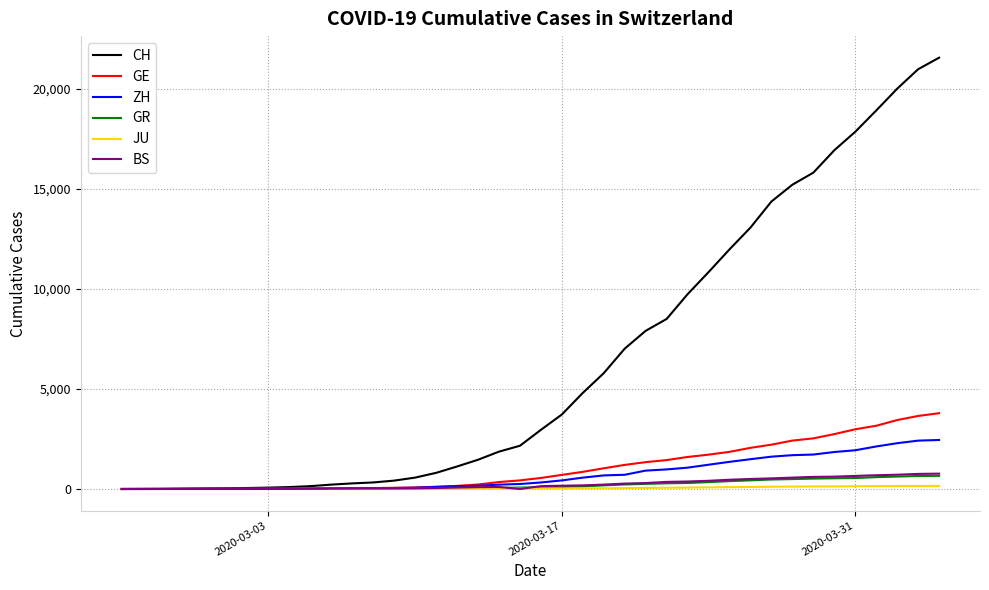

Which series has the largest total across all categories?

CH